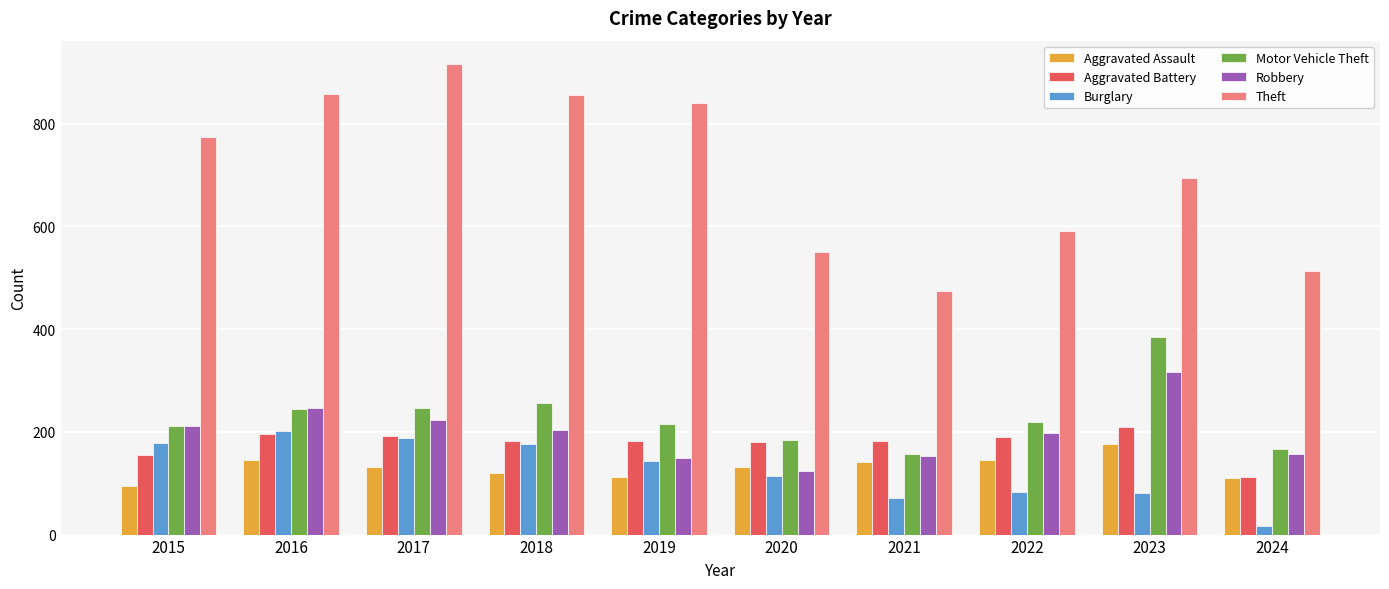

How many bars are there in each group?

6